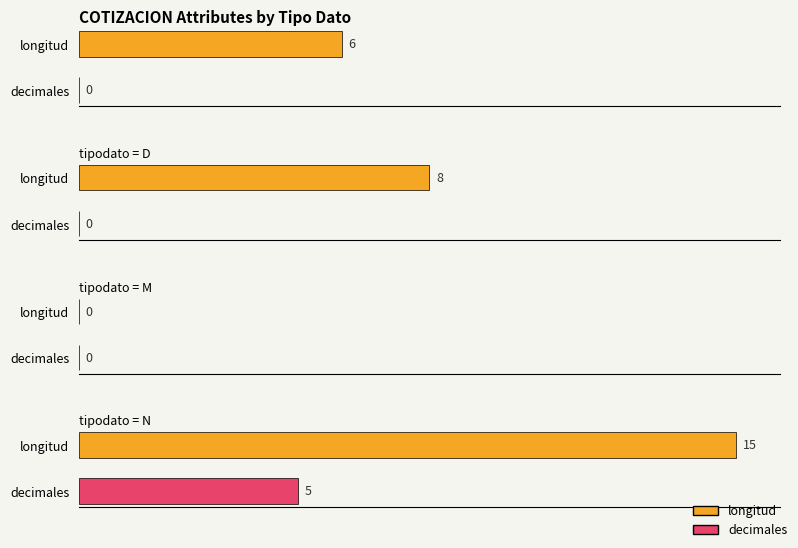

Is it true that decimales equals 5 at N?

True